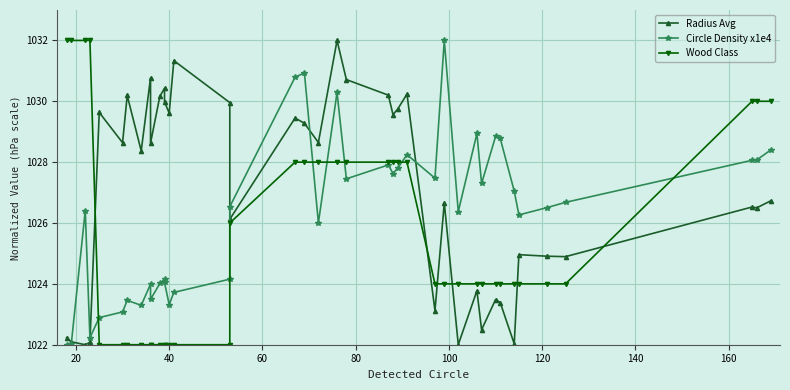

Rank the series by their average value, from highest to lowest.

Radius Avg, Circle Density x1e4, Wood Class